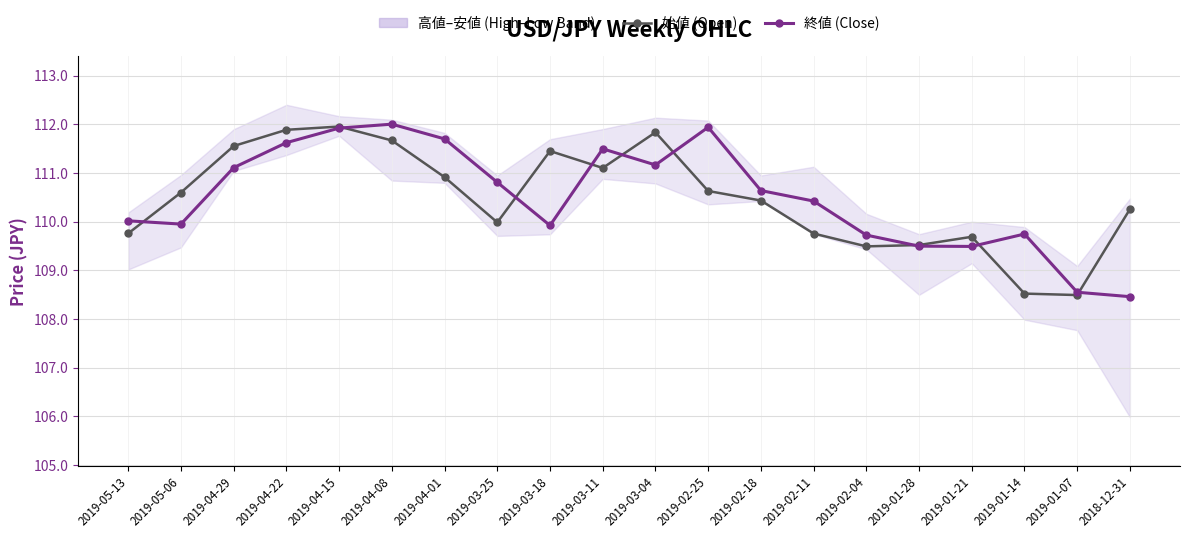

What is the average value of the 始値 (Open) series?

110.5